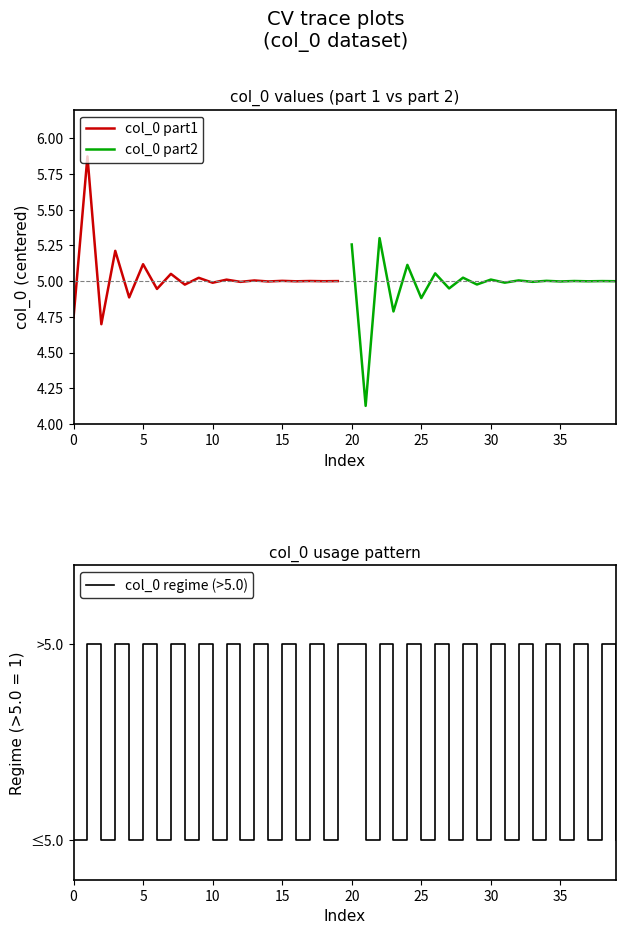

Which series has the largest range (max minus min)?

col_0_part1